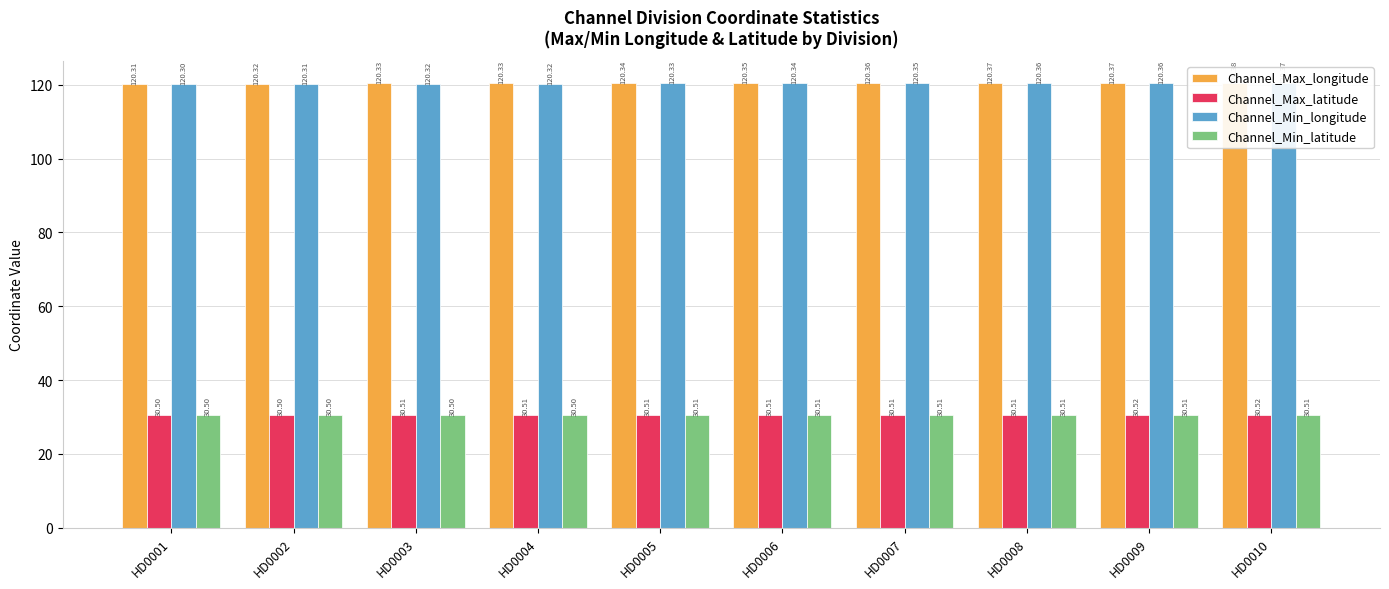

Count the Channel_Min_latitude values in the range 30 to 31.

10